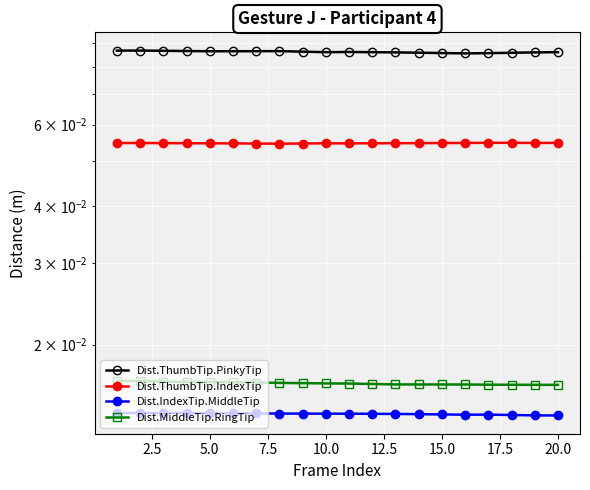

What is the difference between the highest and lowest values at 17.5?

0.1